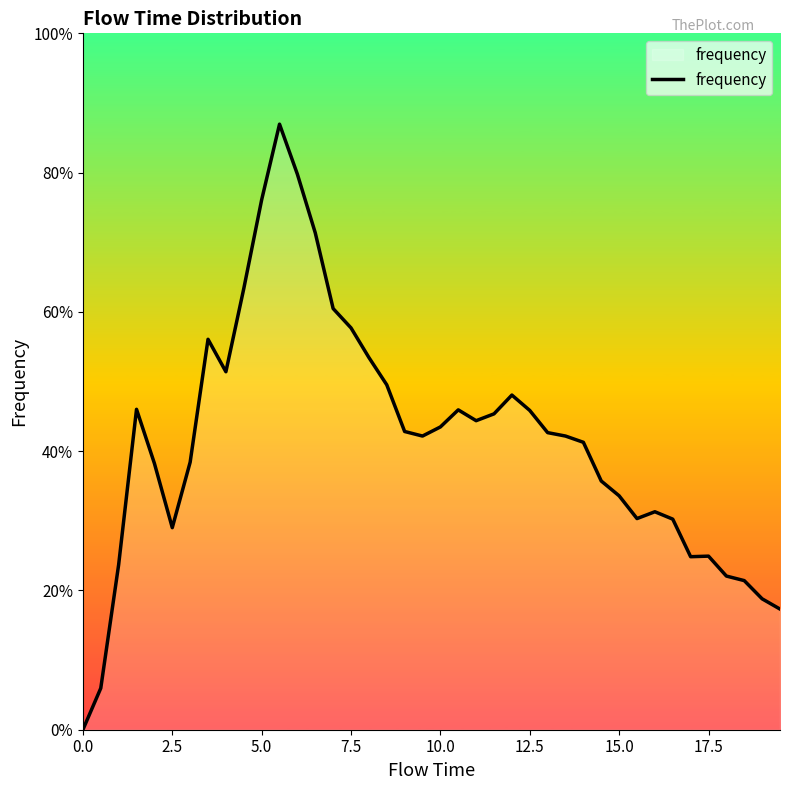

Does the chart have visible grid lines?

No